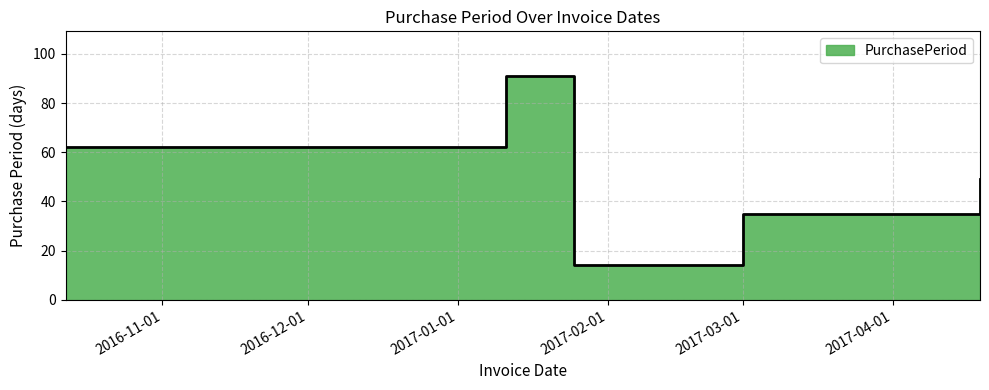

What is the difference between the maximum and minimum values?

77